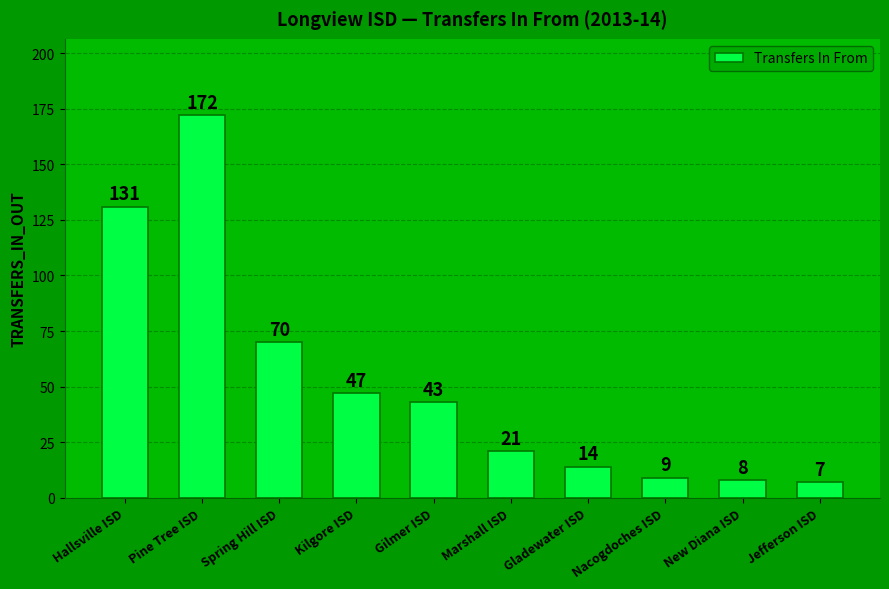

What is the difference between the maximum and minimum values?

165